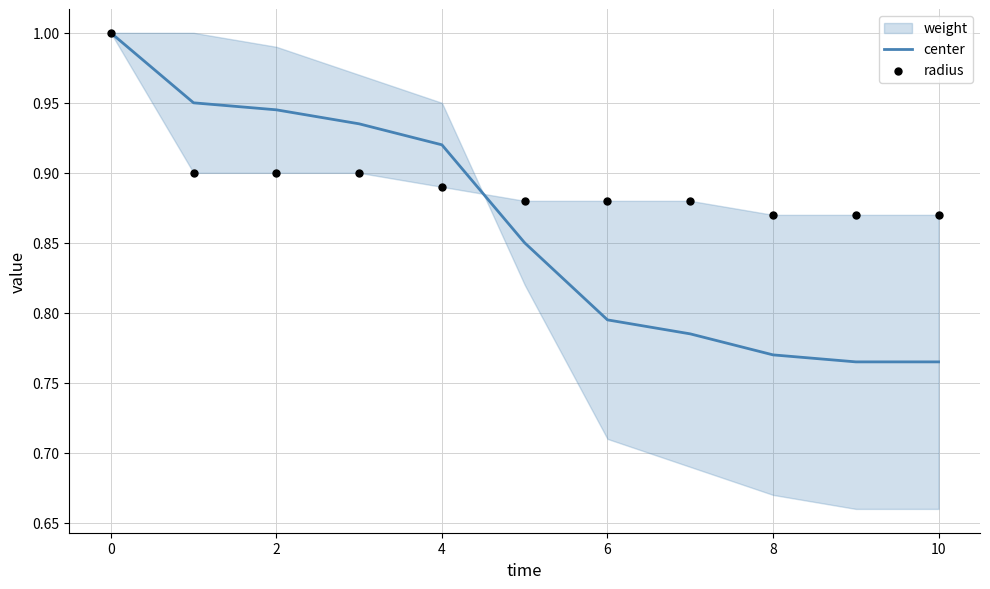

Which series contains the highest Y value?

center